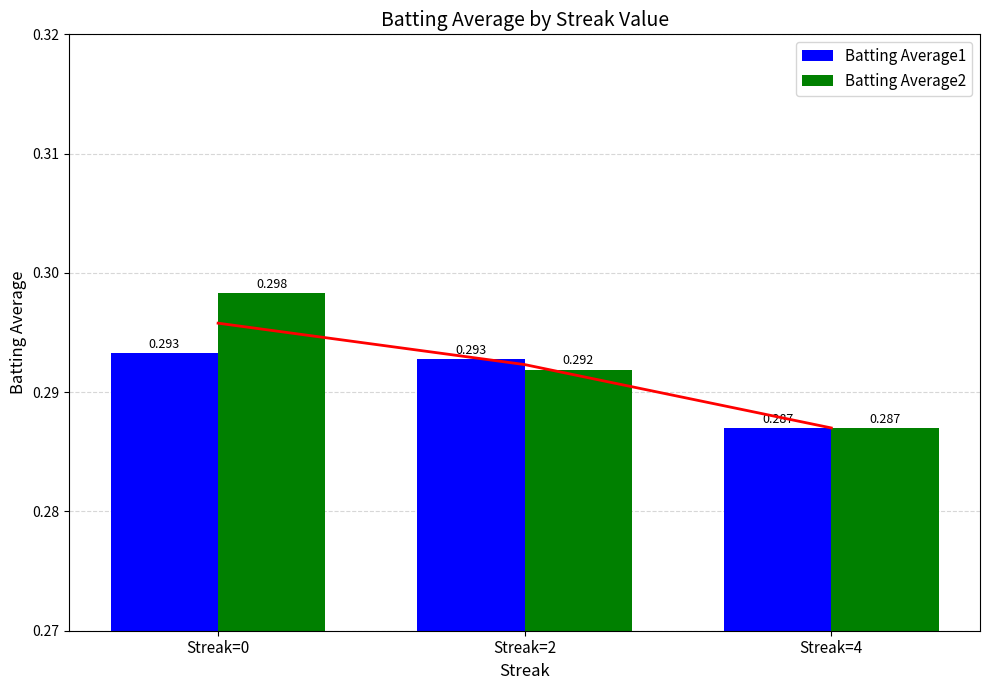

What is the average value of the Batting Average2 series?

0.3